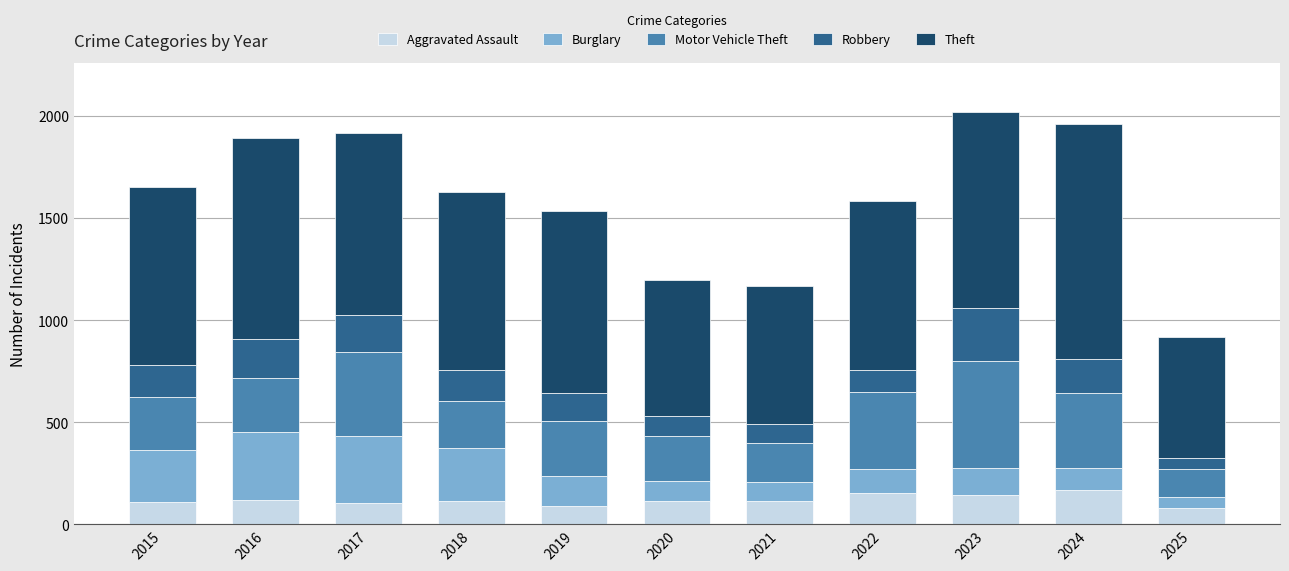

How many values in the Aggravated Assault series are below 115?

5